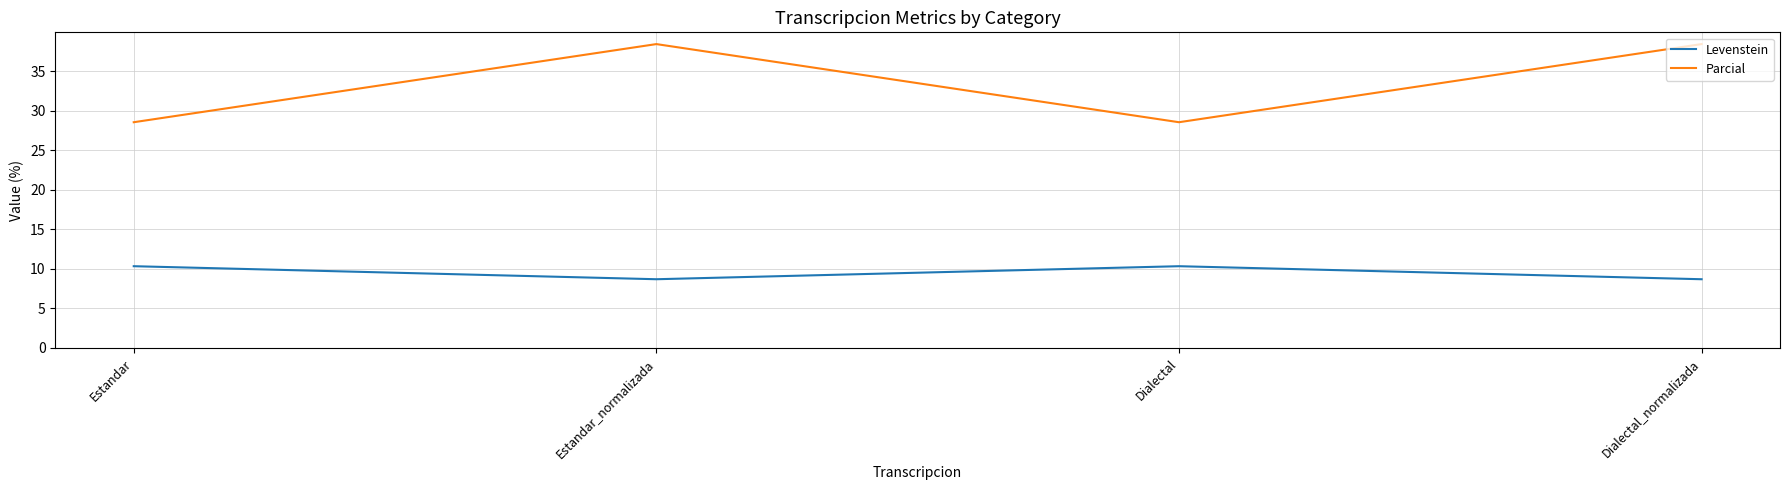

What is the maximum value shown in the chart?

38.5